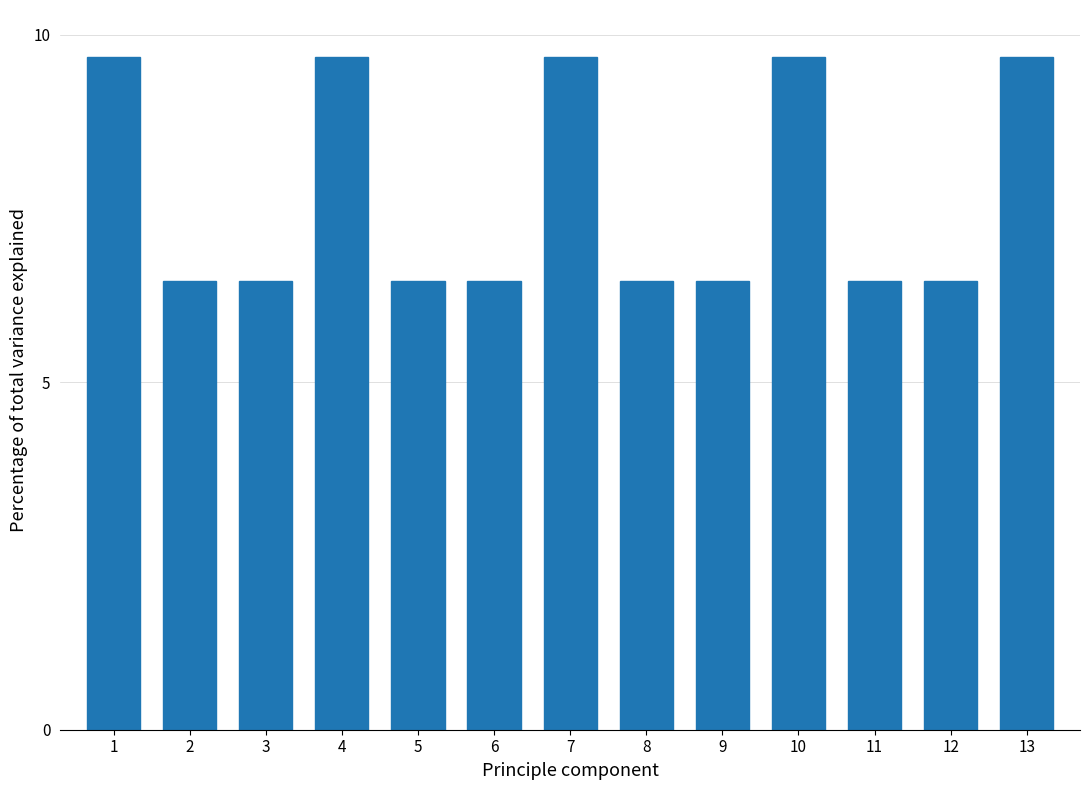

Reading left to right, list all the values displayed in this chart.

9.7	6.5	6.5	9.7	6.5	6.5	9.7	6.5	6.5	9.7	6.5	6.5	9.7